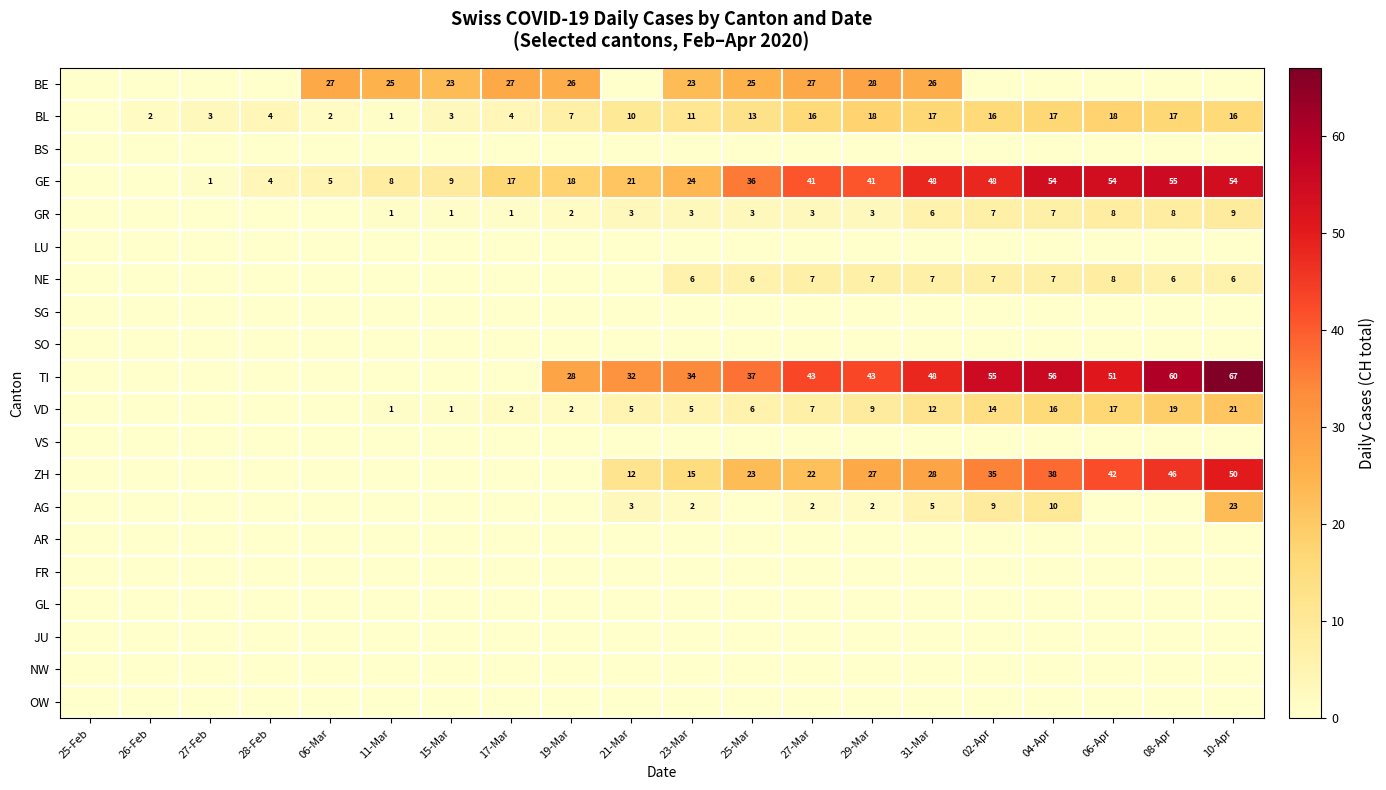

Is it true that GE equals 9 at 15-Mar?

True